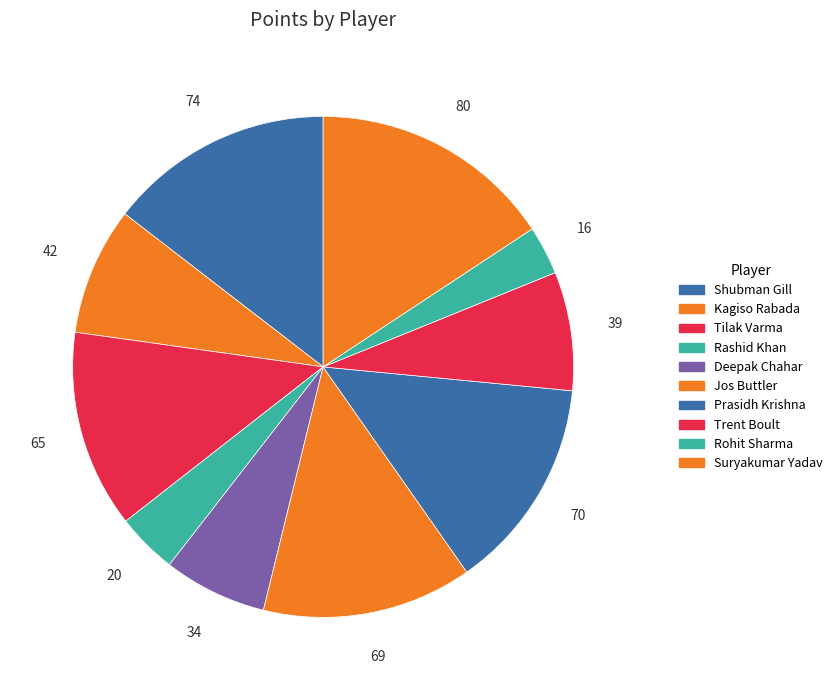

The Deepak Chahar slice represents 1% of the pie. True or false?

False